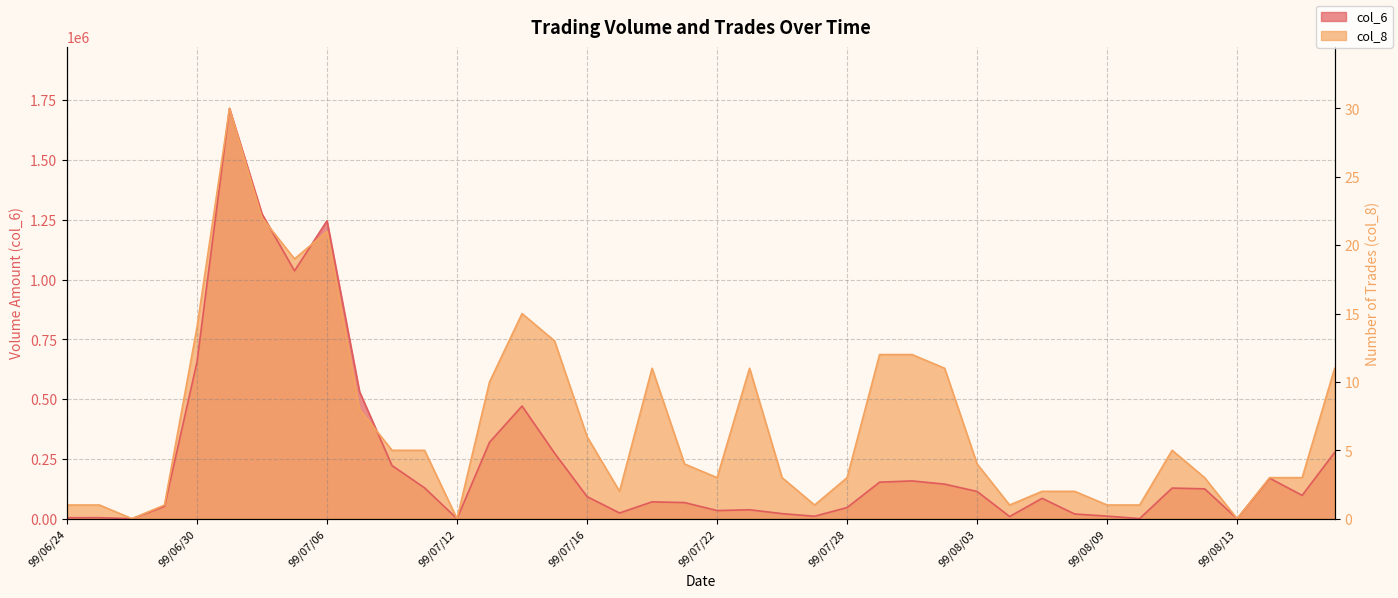

At which label is the value closest to 15?

14